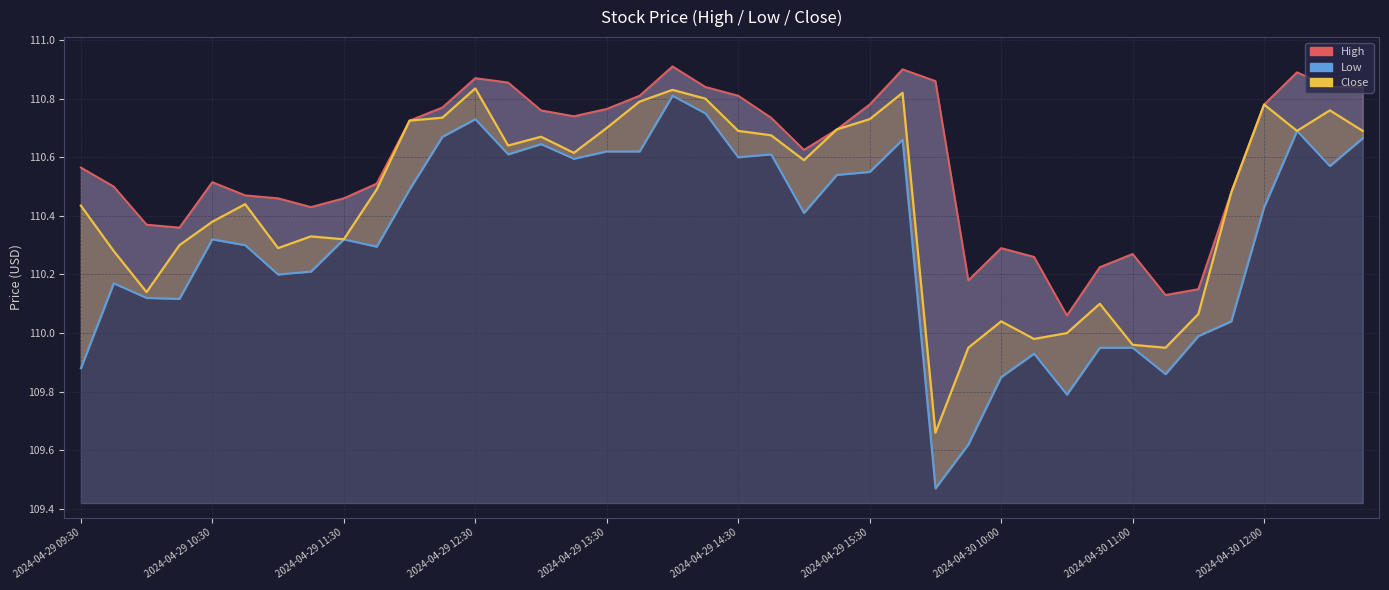

Does the chart have visible grid lines?

Yes